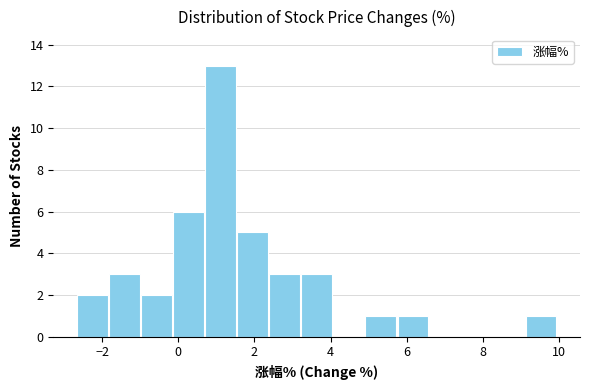

Reading left to right, list every bar in this chart as the range it spans on the x-axis followed by its height. Neither the bar edges nor the heights are printed on the chart, so give them approximately, as read against the axes.

-2.6 to -1.8: 2
-1.8 to -1.0: 3
-1.0 to -0.2: 2
-0.2 to 0.6: 6
0.6 to 1.6: 13
1.6 to 2.4: 5
2.4 to 3.2: 3
3.2 to 4.0: 3
4.0 to 4.8: 0
4.8 to 5.8: 1
5.8 to 6.6: 1
6.6 to 7.4: 0
7.4 to 8.2: 0
8.2 to 9.2: 0
9.2 to 10.0: 1